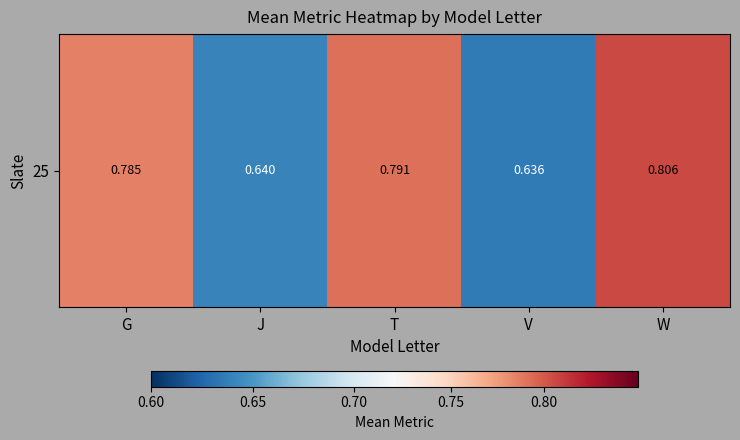

Which label corresponds to the smallest value in the chart?

V